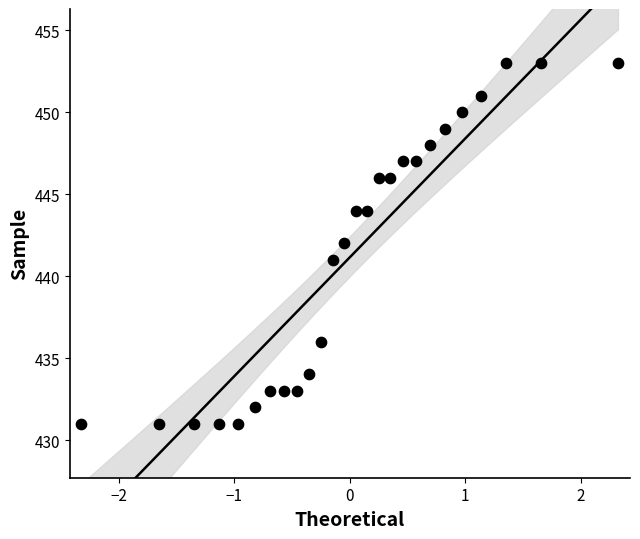

What is the range of Y values (max minus min)?

22